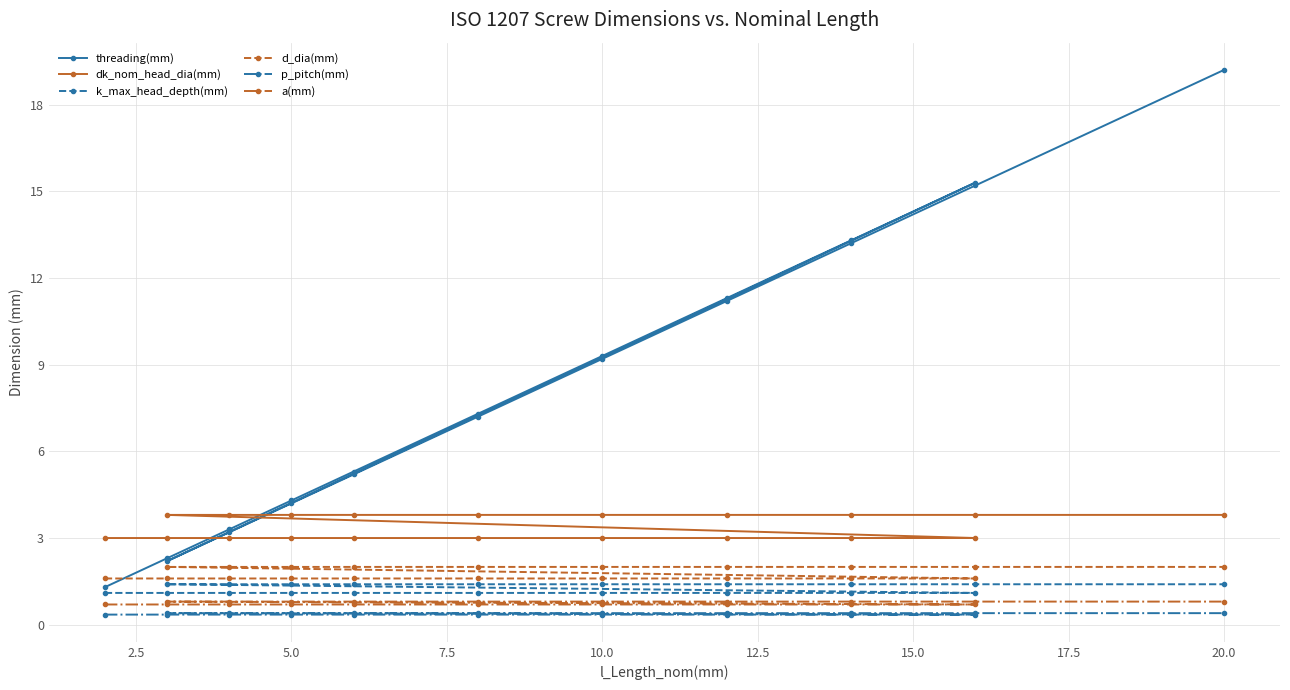

Does the chart have visible grid lines?

Yes